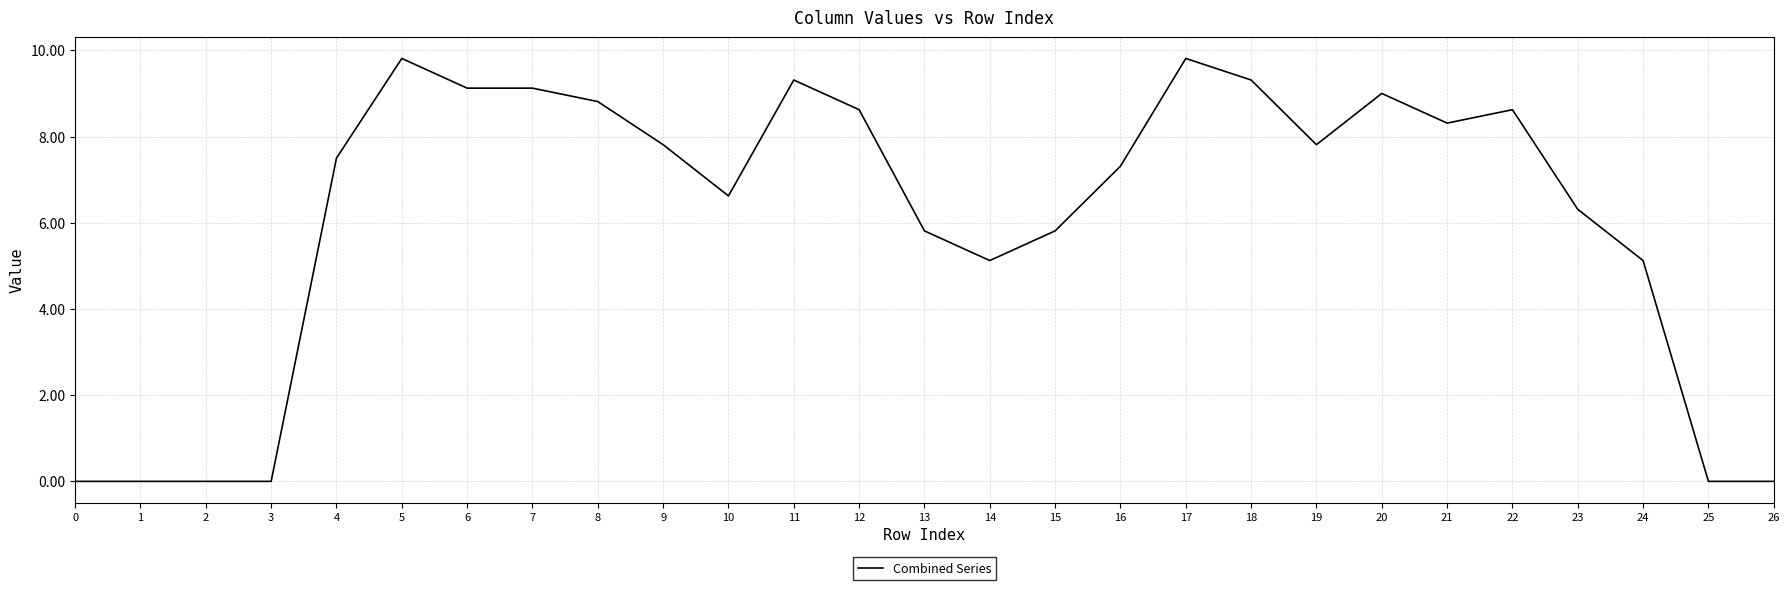

Where does the data first go above 7?

4